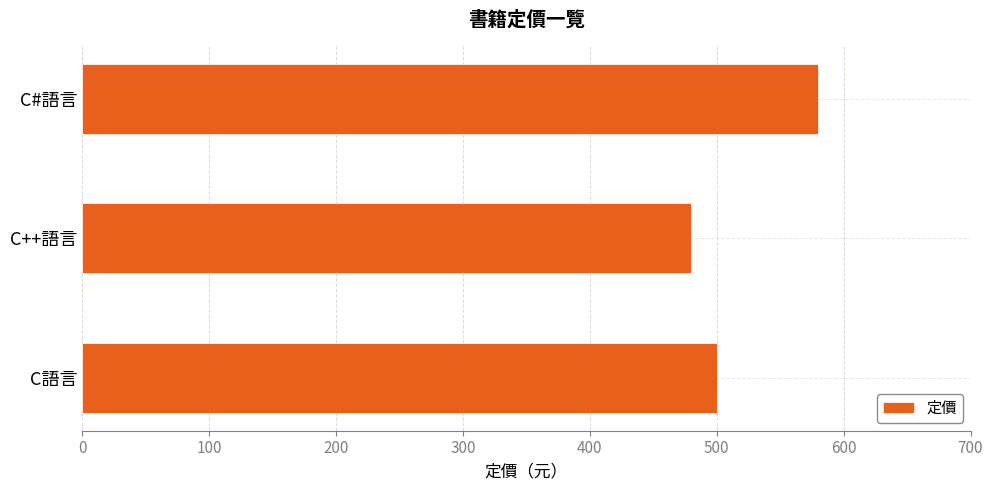

True or false: the data shows 480 at C++語言.

True